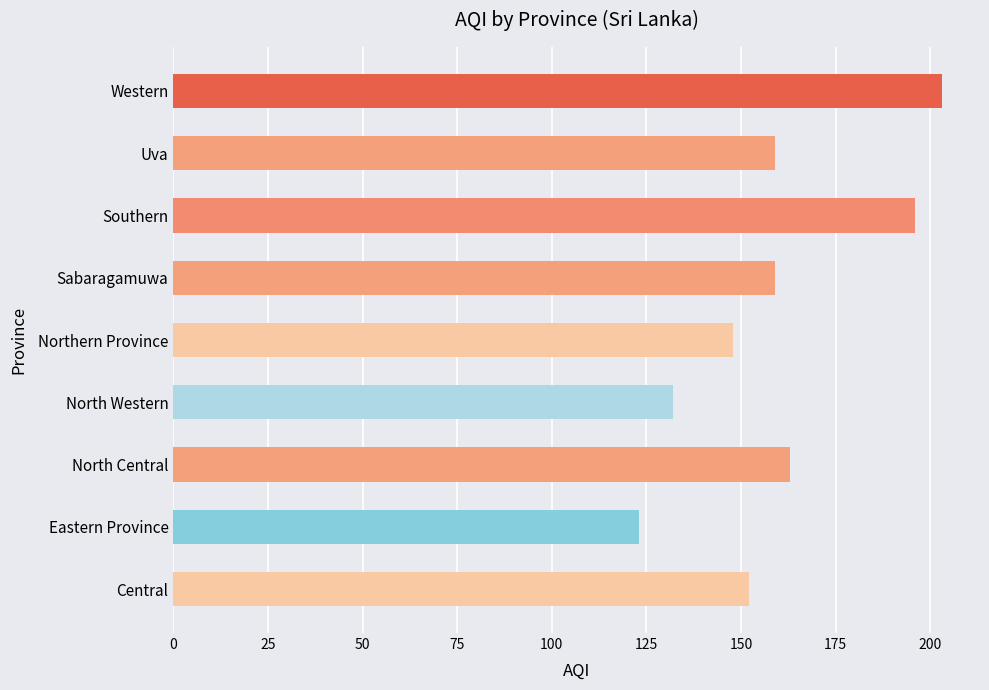

What is the difference between the maximum and minimum values?

80